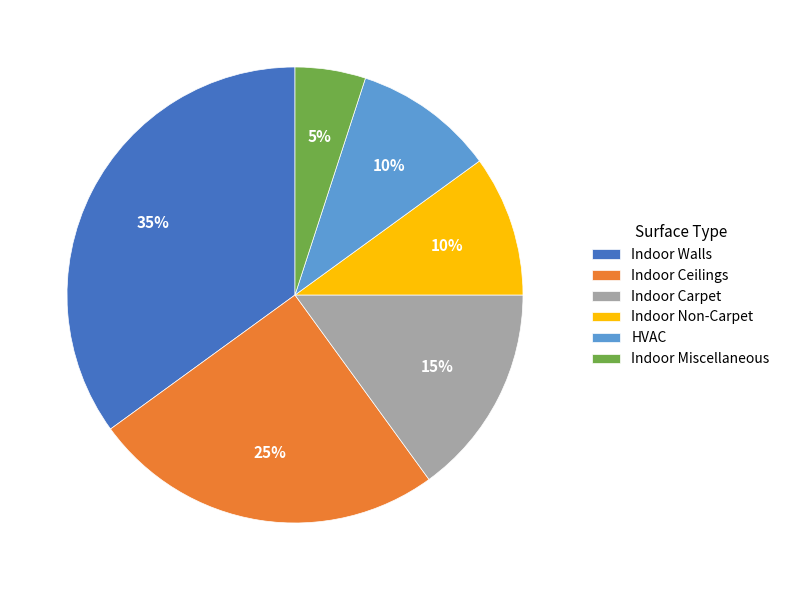

Which slice is the smallest?

Indoor Miscellaneous